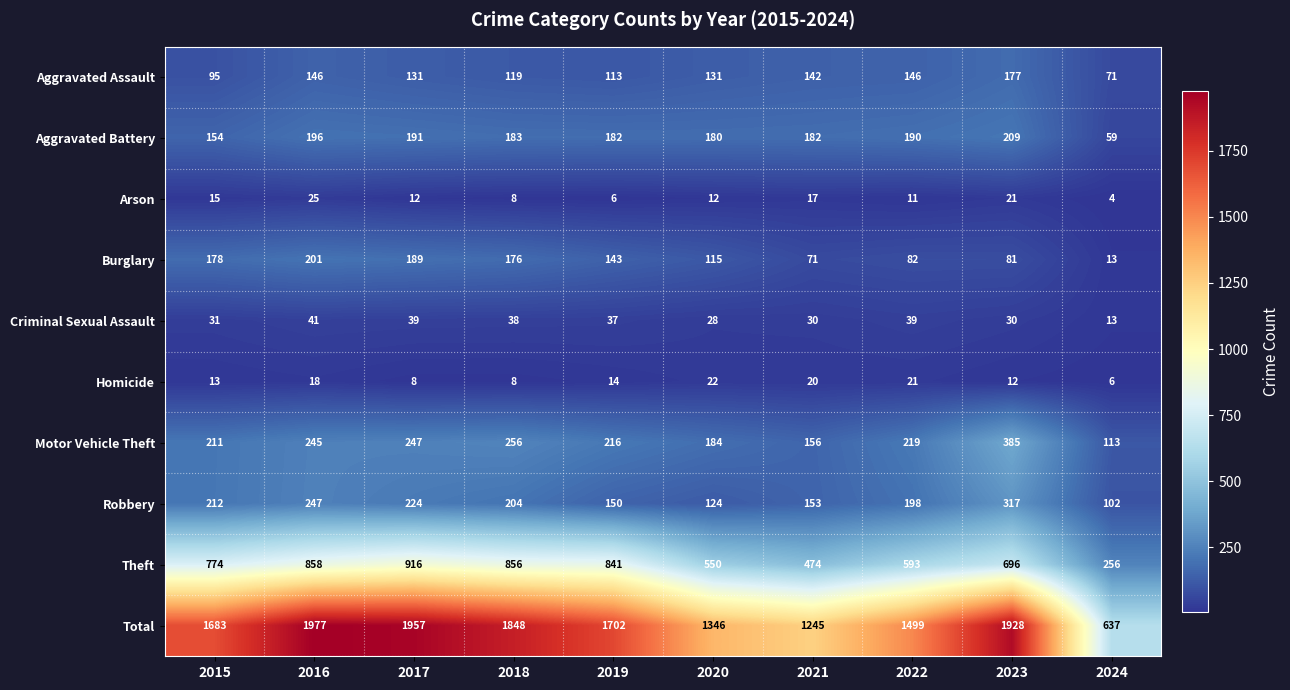

What is the difference between the maximum and minimum values in the Motor Vehicle Theft series?

272